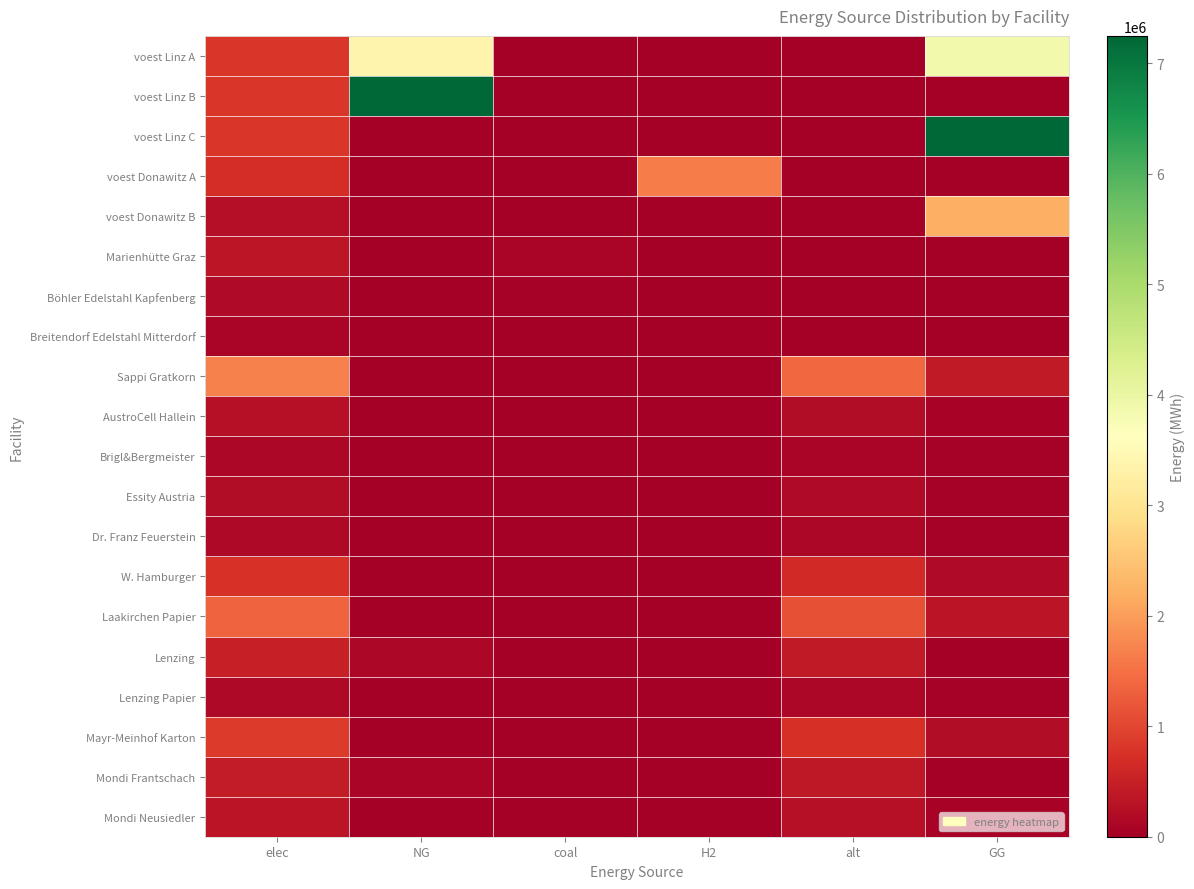

Between NG and GG, which series saw the biggest shift?

voest Linz B